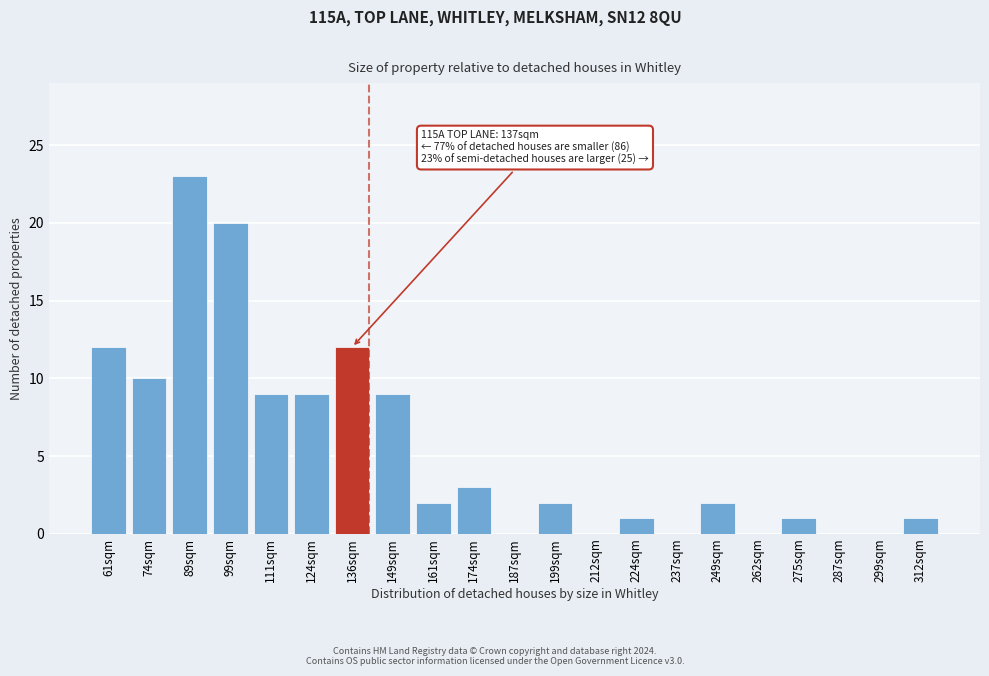

Approximately how many times larger is the value at 111sqm compared to 61sqm?

0.8